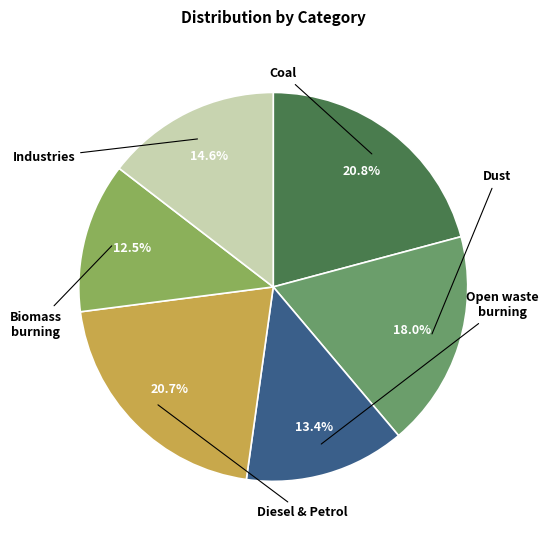

Is there a majority slice in this chart?

No